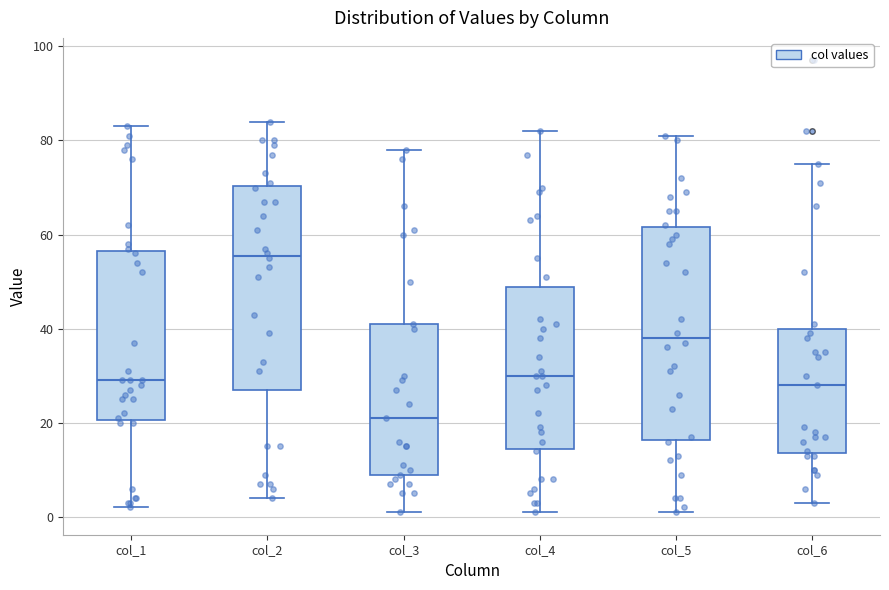

Where is the lower edge of the box for col_4 on the y-axis? The values are not printed on the chart, so give them approximately, as read against the axis.

14